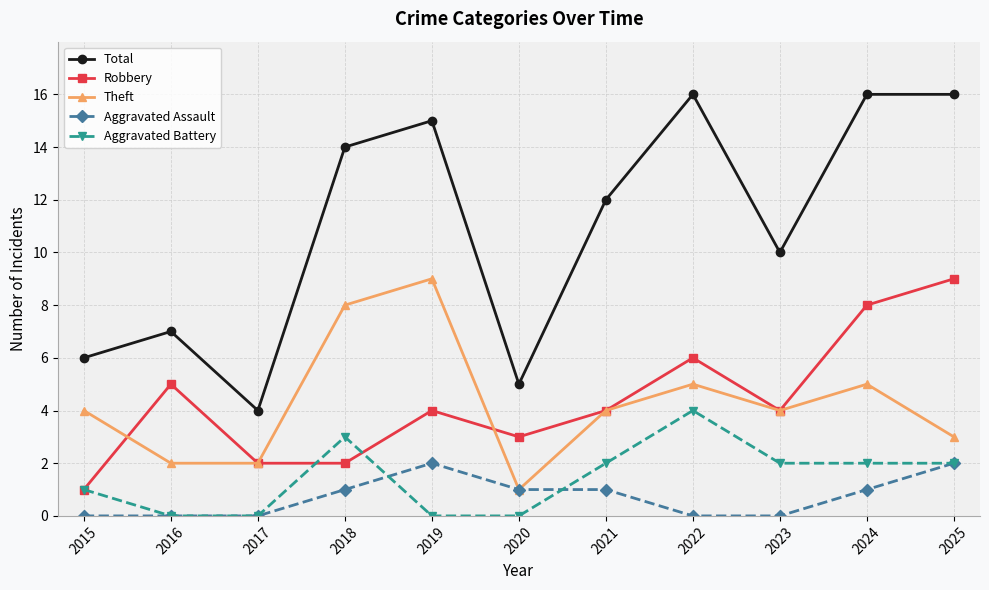

Which series has the widest spread of values?

Total